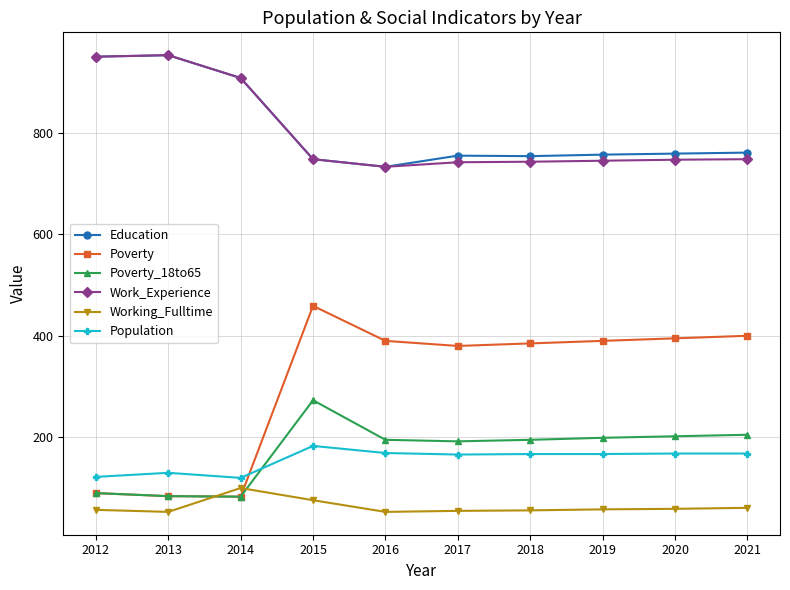

At which label is Work_Experience closest to 843?

2014